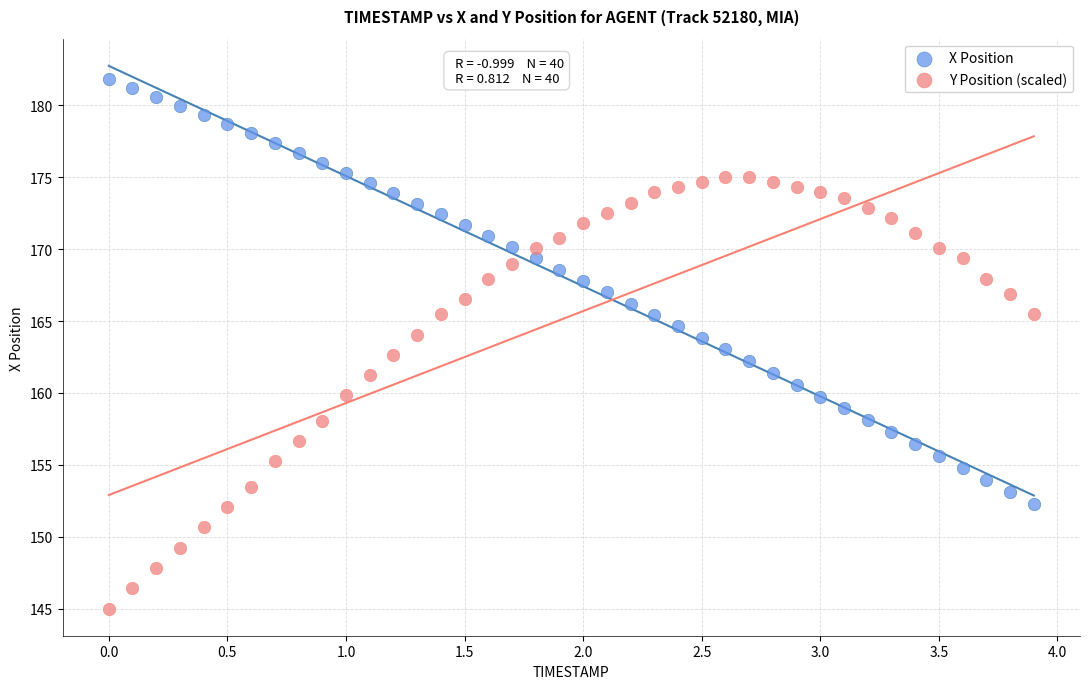

Which series reaches the maximum Y coordinate?

X Position